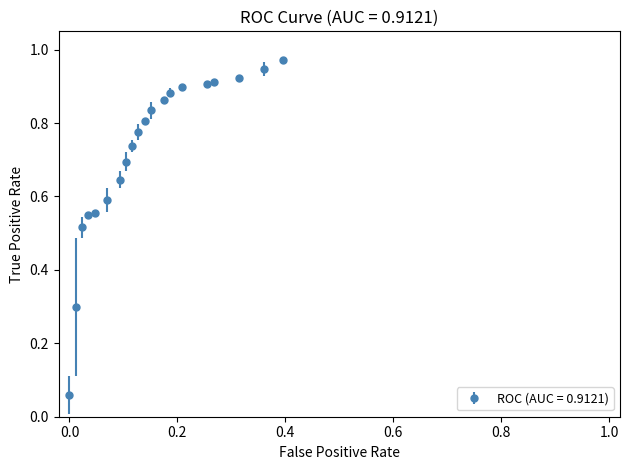

What is the sum of all values?

14.4